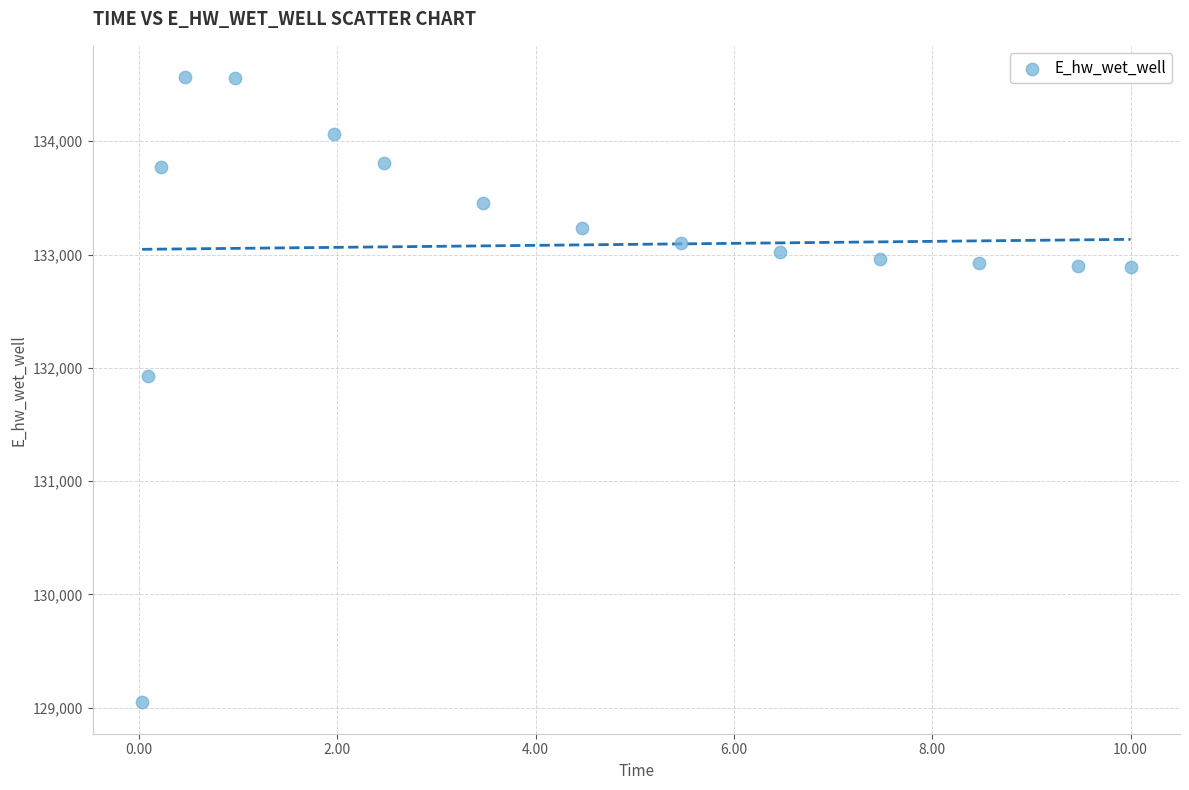

What Y value in the scatter plot is closest to 131806?

131926.5